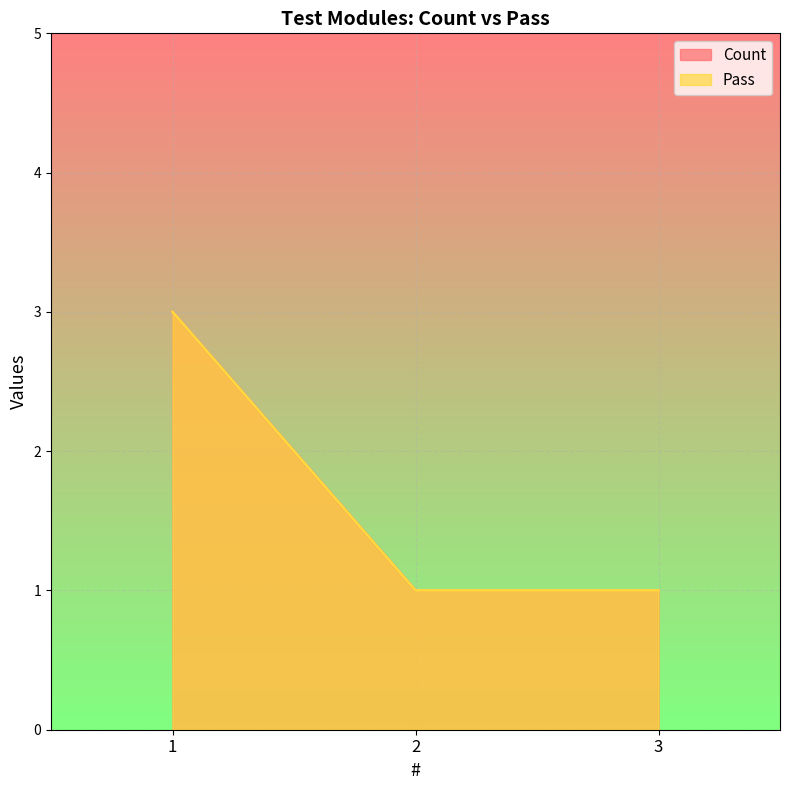

Does the chart display data point markers on the line(s)?

No